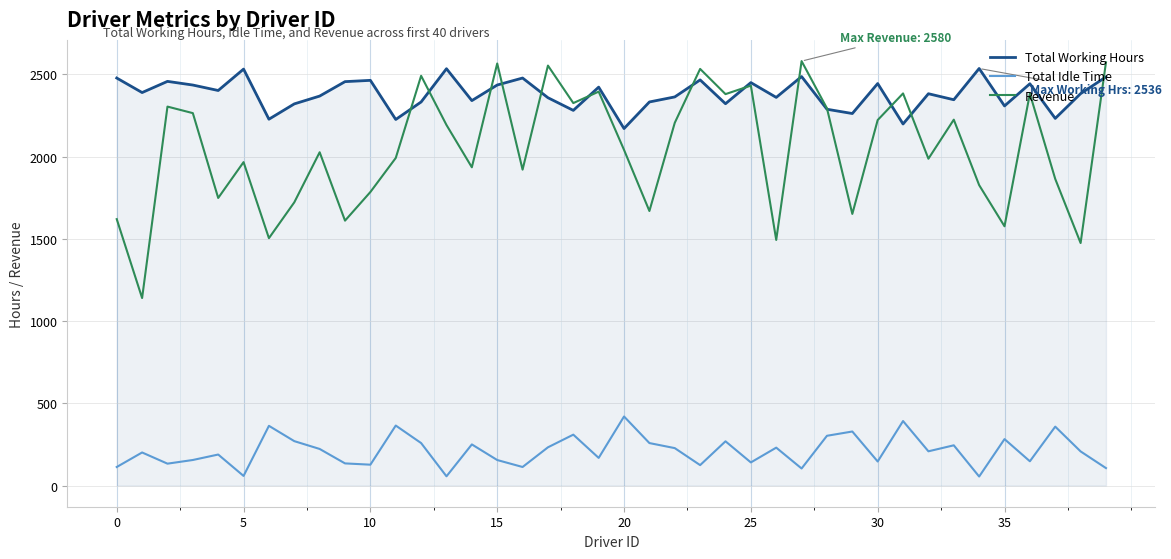

List the series in order of their overall mean, lowest first.

Total Idle Time, Revenue, Total Working Hours